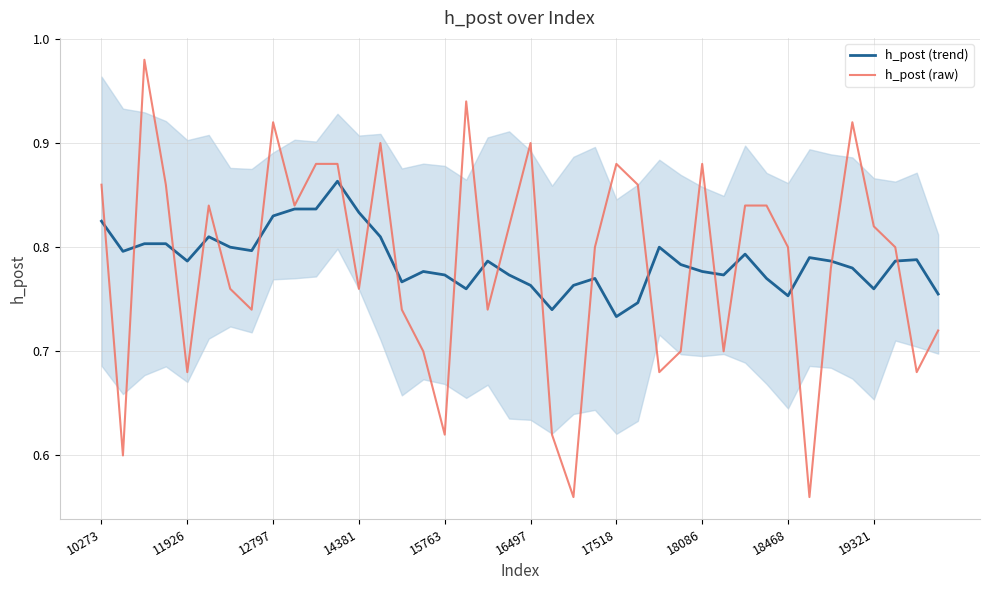

Is it true that h_post (trend) equals 1.1 at 11926?

False